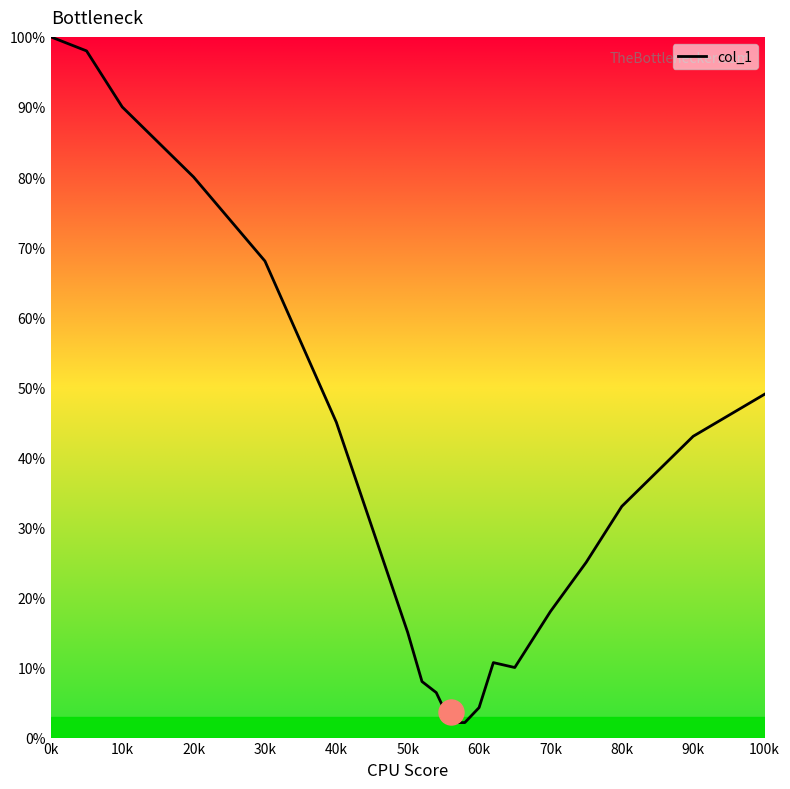

What is the maximum value shown in the chart?

100.0